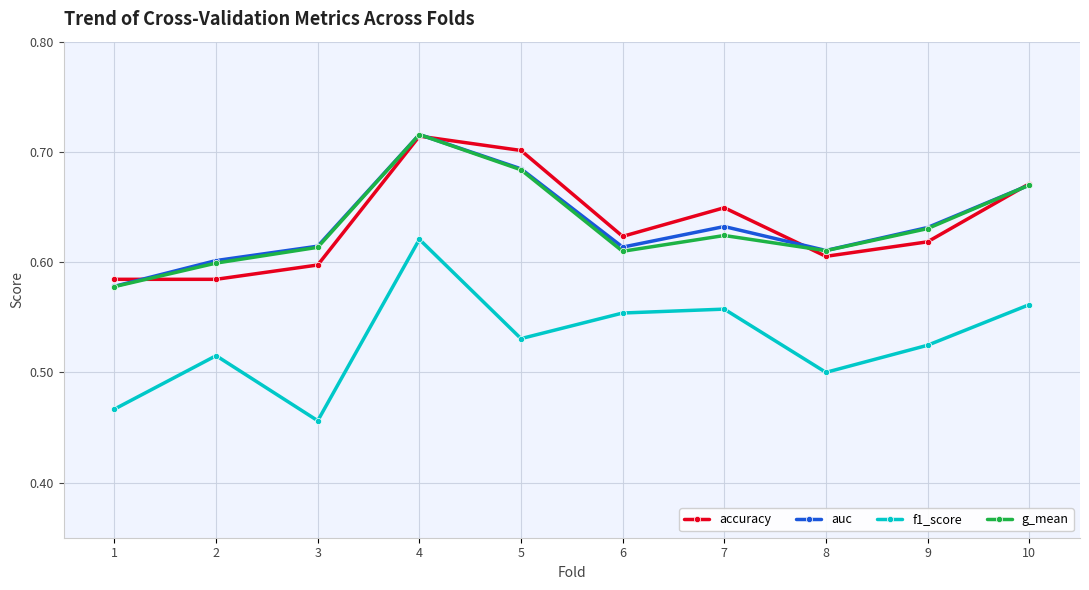

Which series changed the most between 6 and 10?

g_mean